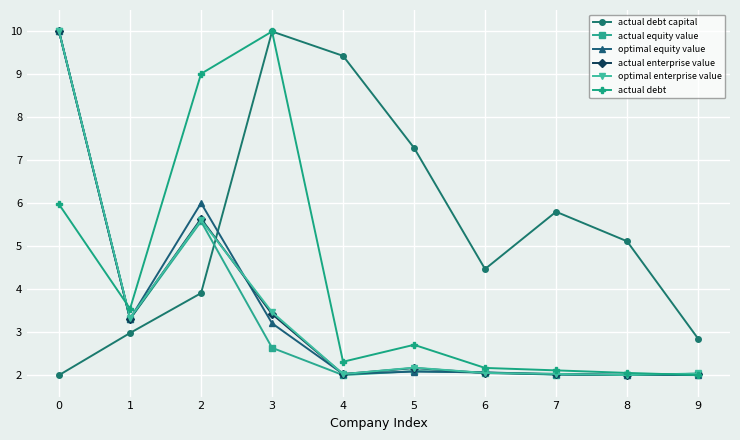

At which category does actual equity value reach its first local valley?

1